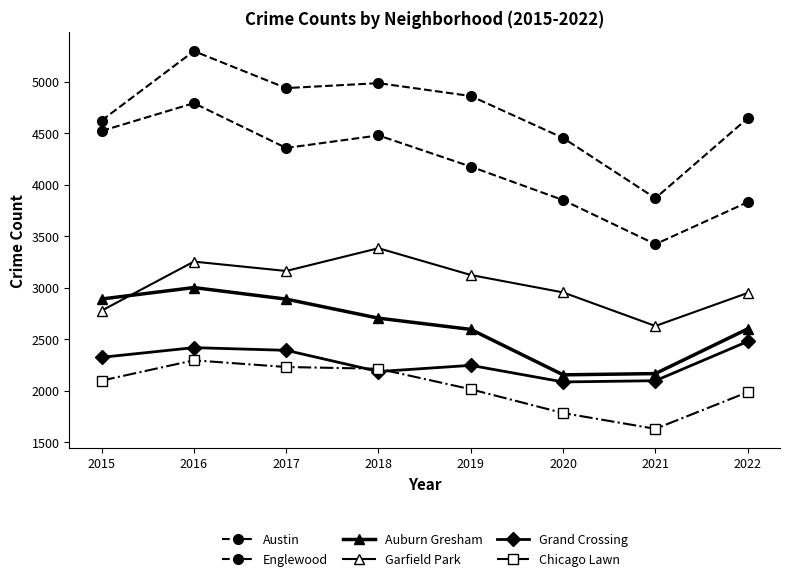

What is the spread (max minus min) of values at 2015?

2524